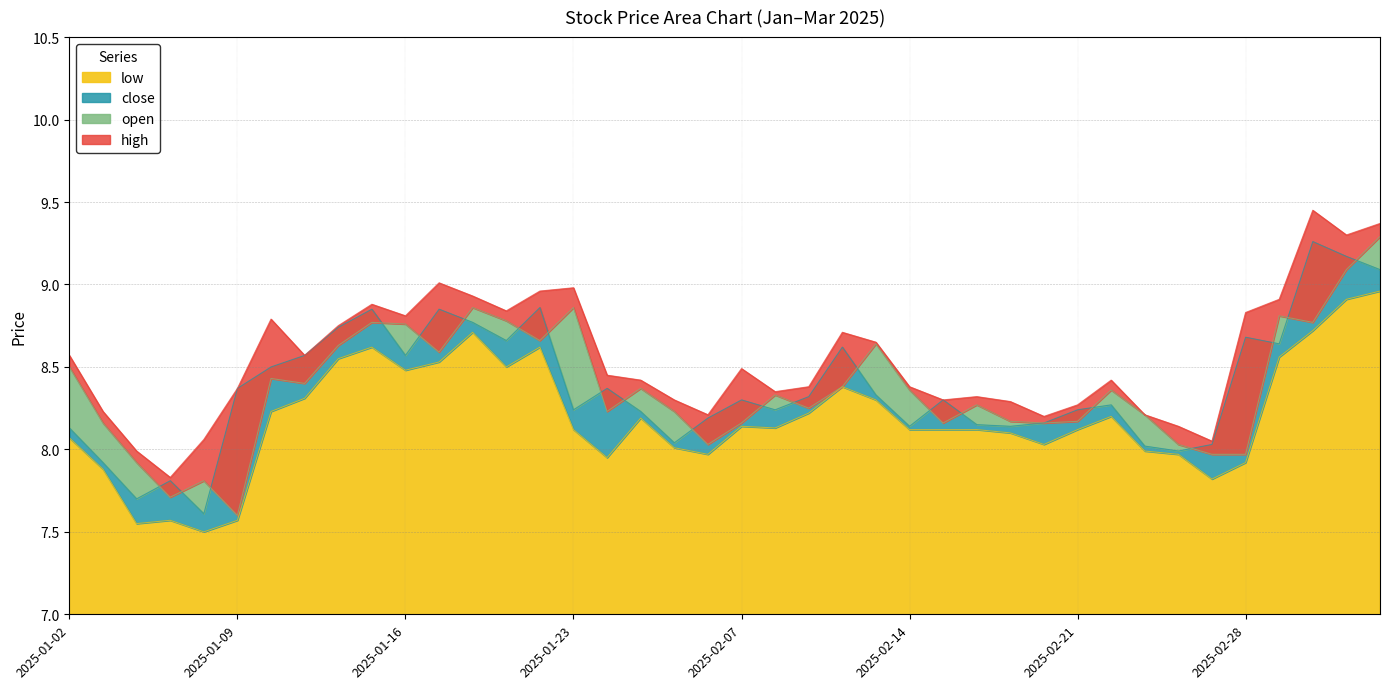

What are all the series names shown in the legend?

close, open, high, low